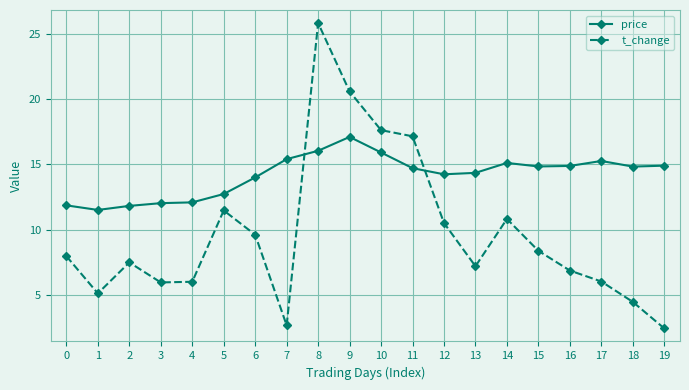

How many values in the t_change series are below 7?

8